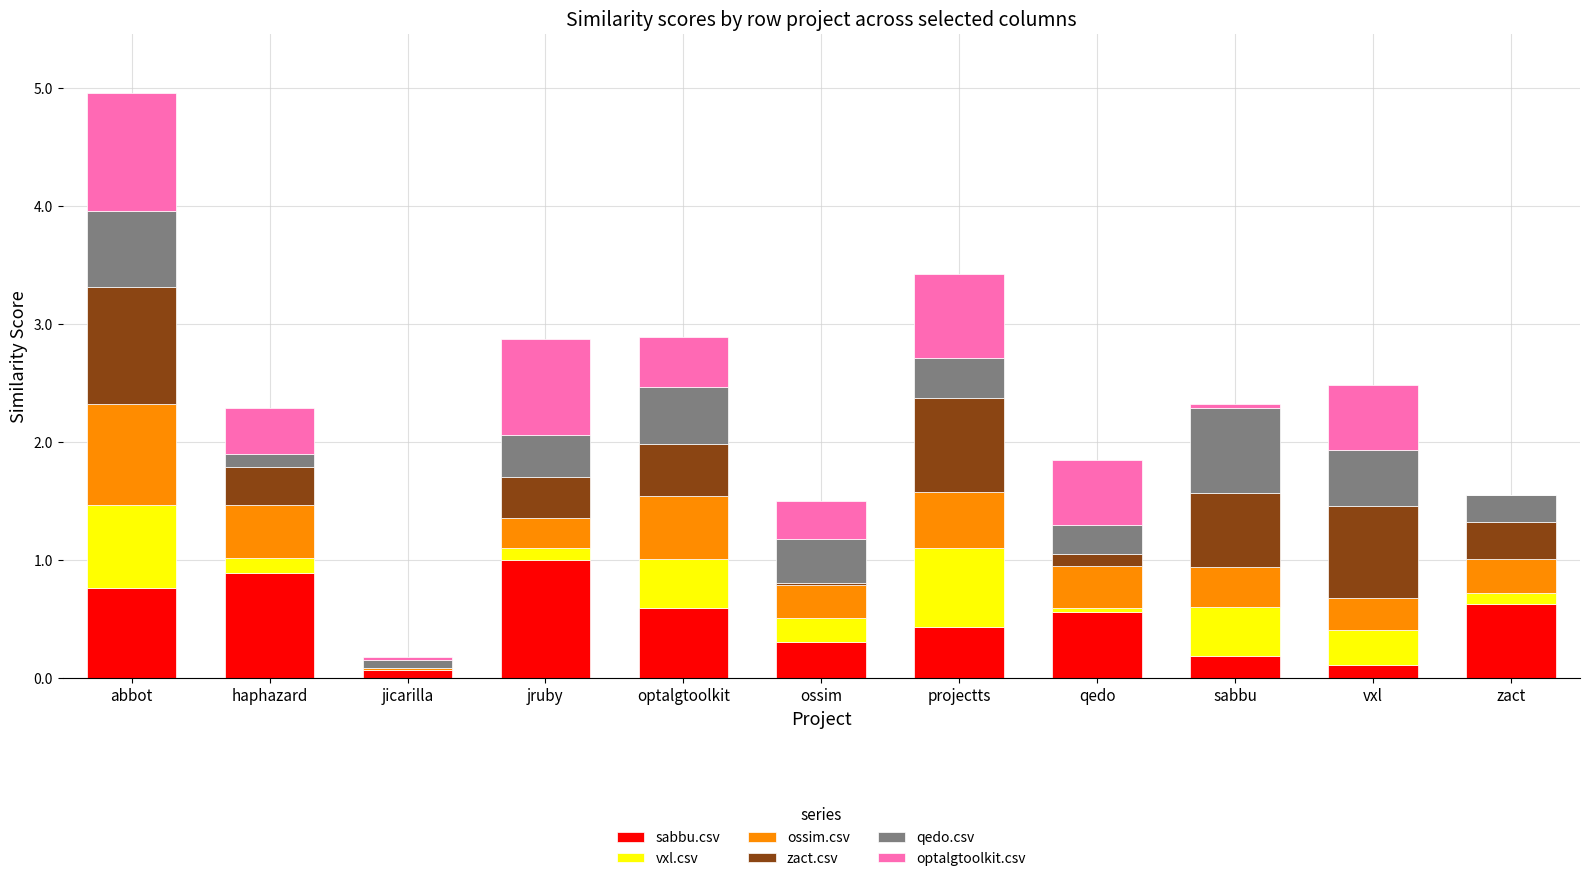

At which category is the sum across all series the highest?

abbot